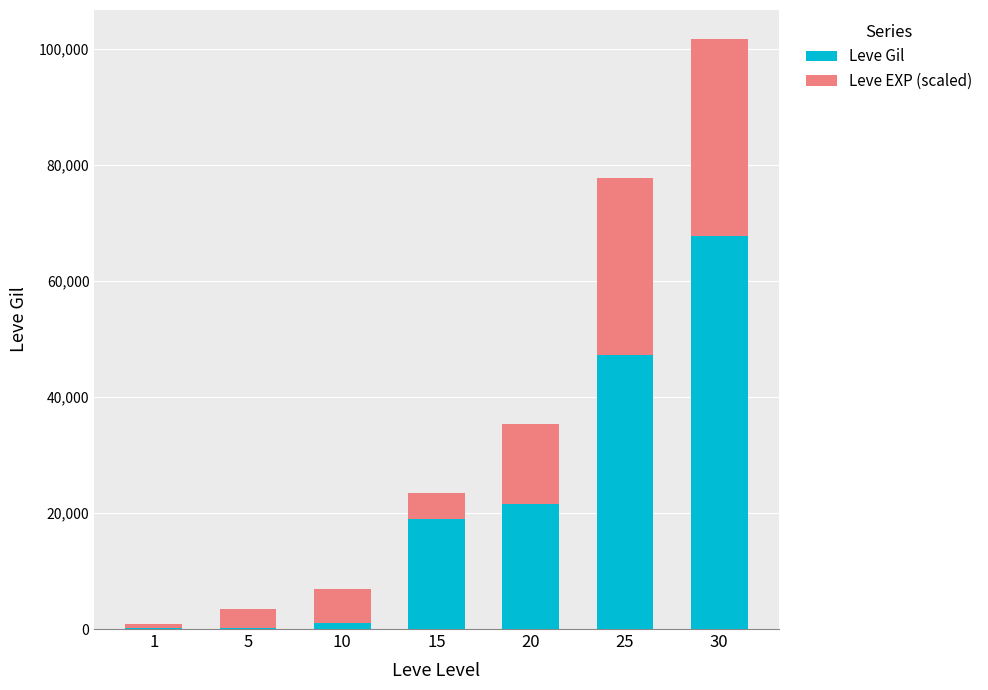

What is the maximum value for Leve Gil?

67730.0